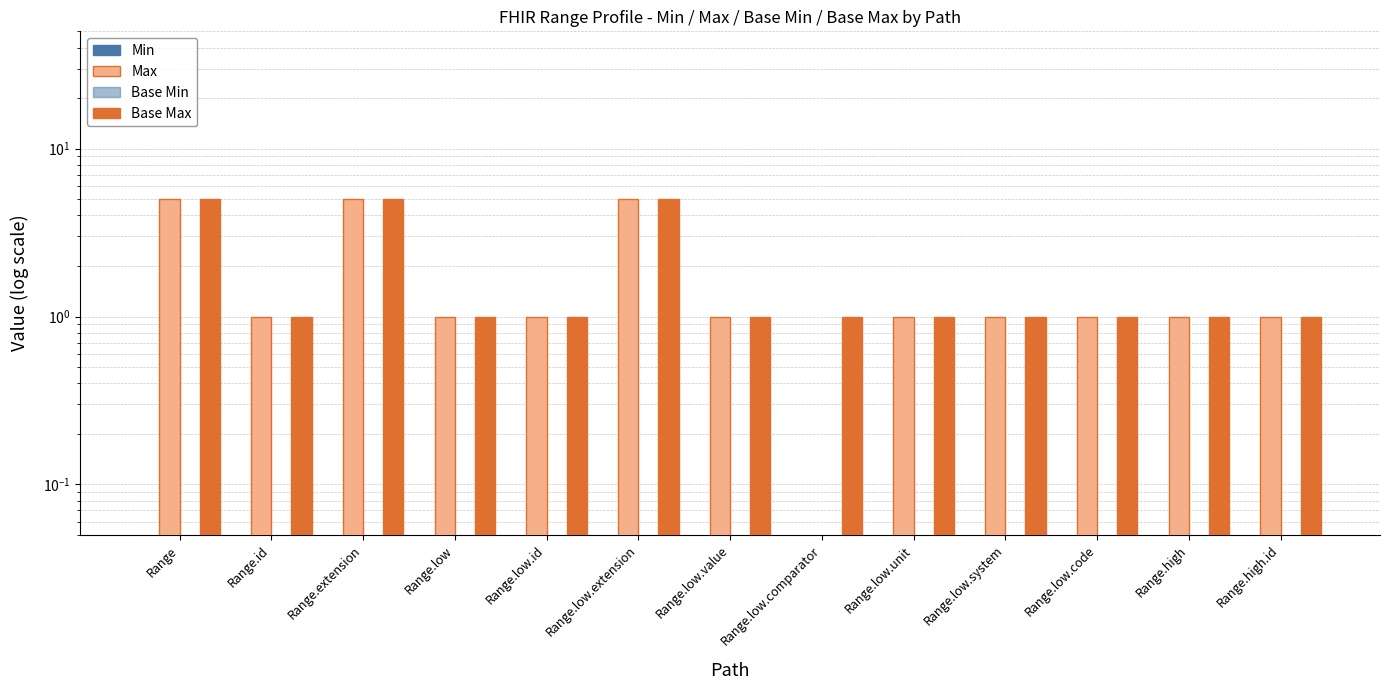

Which series changed the most between Range.low.code and Range.high.id?

Min